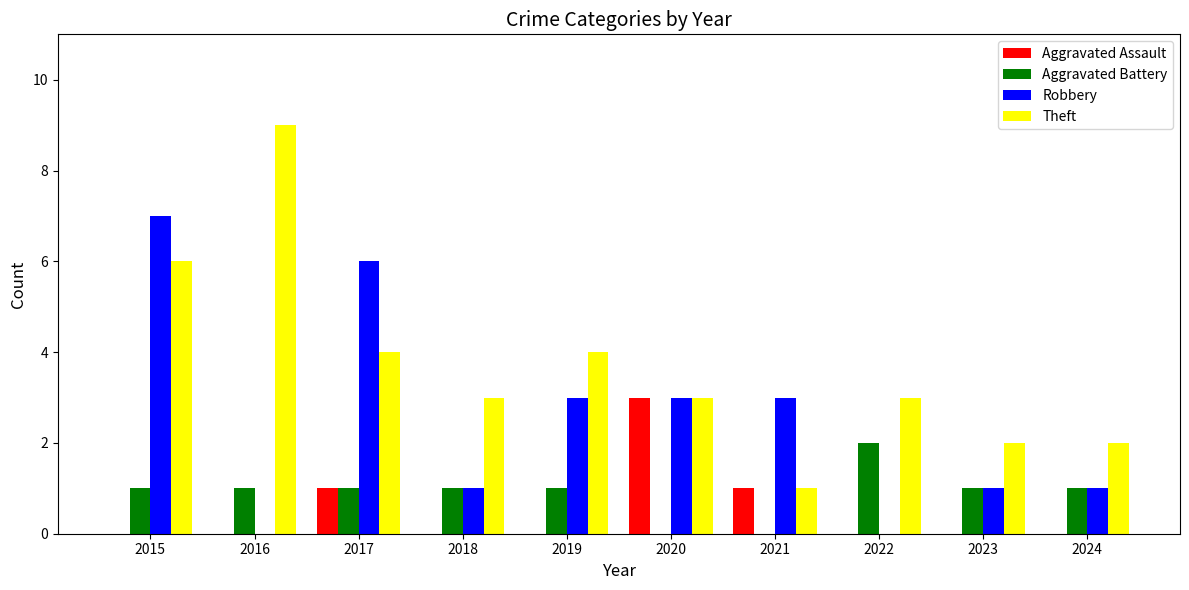

At which category does the chart reach its peak across all series?

2016